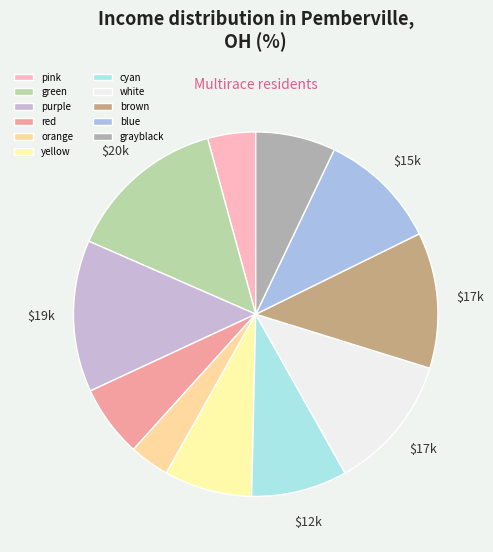

How many slices are in this pie chart?

11